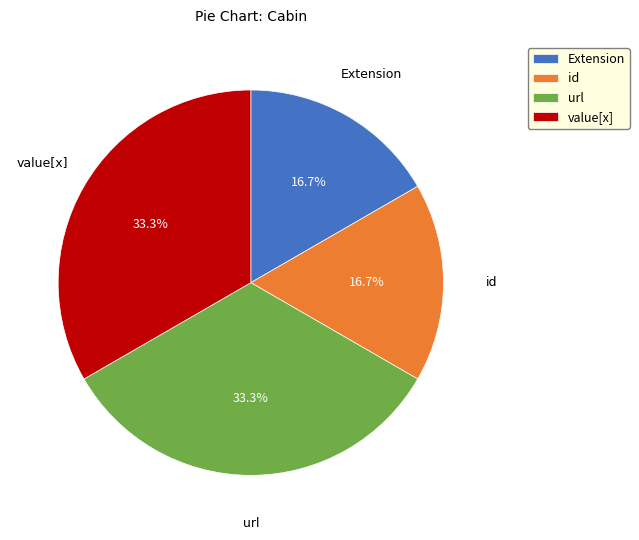

What percentage is NOT represented by url?

66.7%